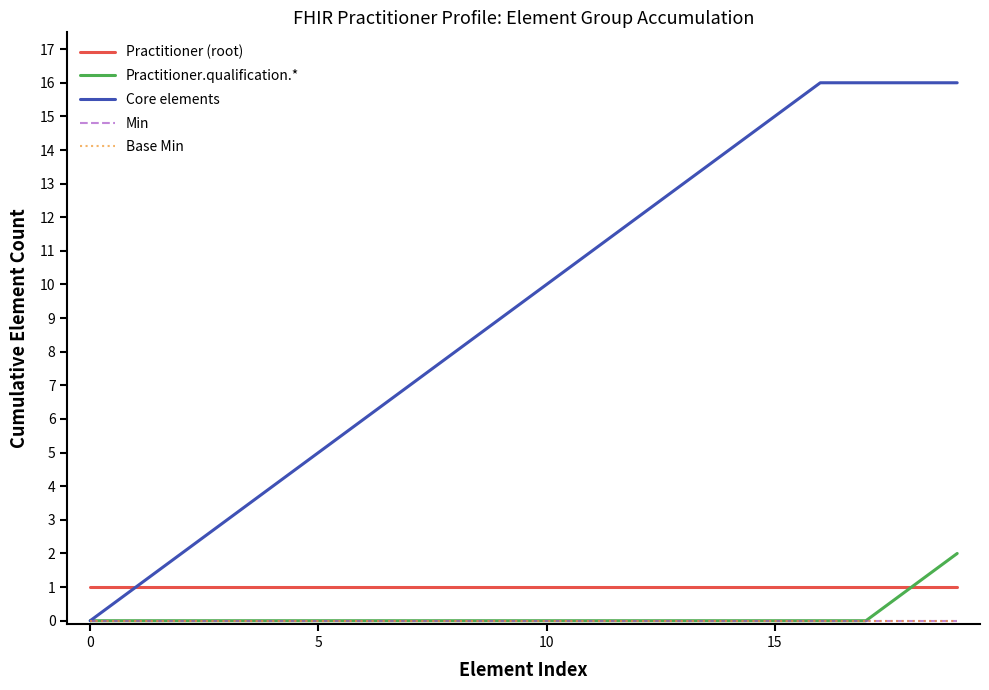

True or false: Practitioner.qualification.* has more than 2 points higher than both neighbors.

False